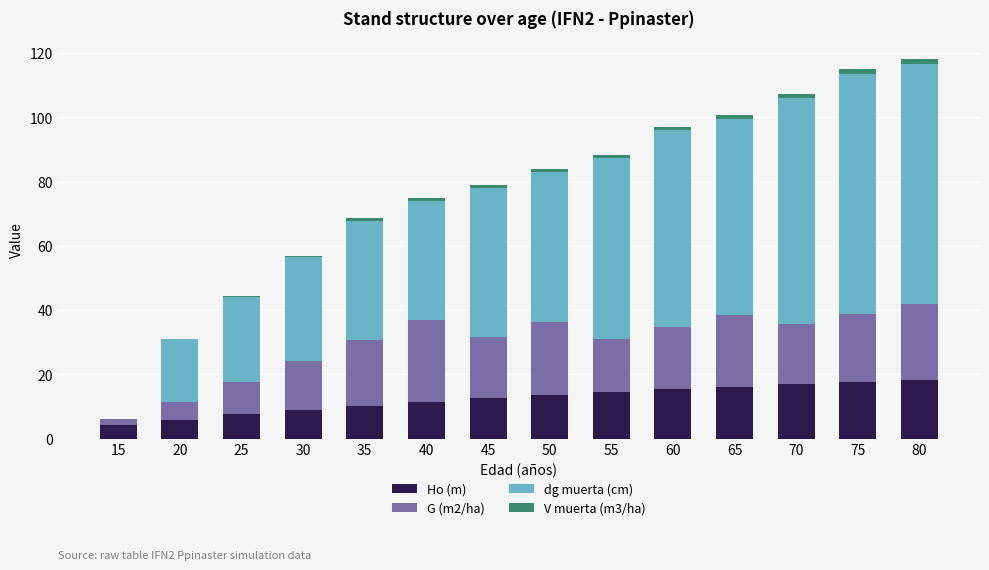

The Ho (m) series shows 13.0 at 30. True or false?

False